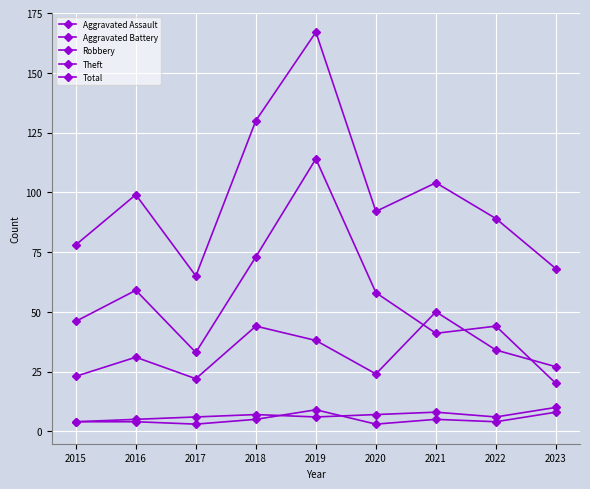

How many lines are shown in the chart?

5